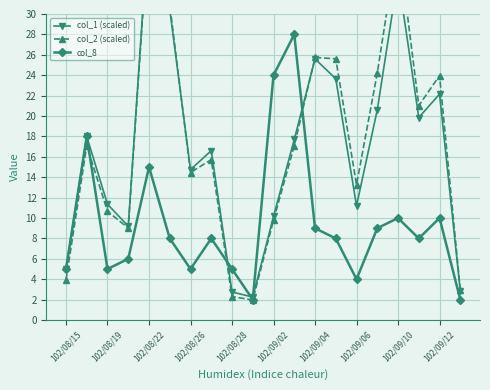

What are all the series names shown in the legend?

col_1 (scaled), col_2 (scaled), col_8